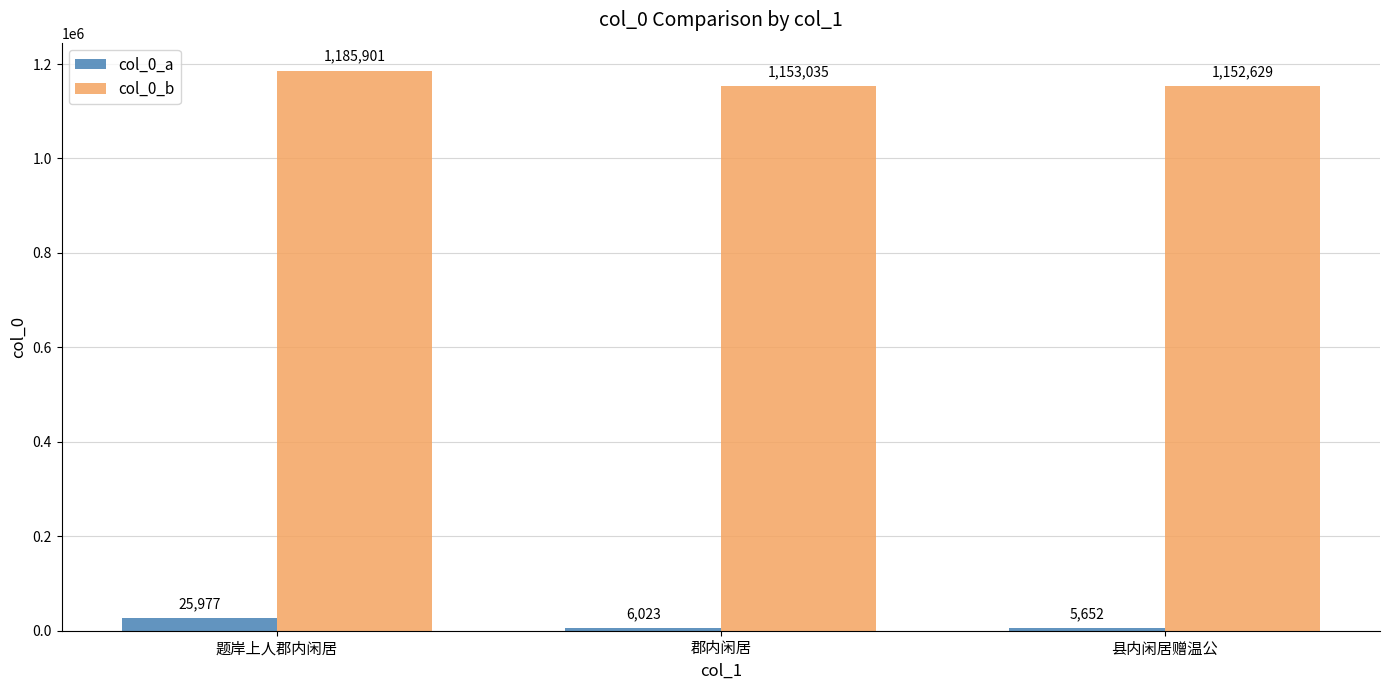

Rank the series by their average value, from highest to lowest.

col_0_b, col_0_a